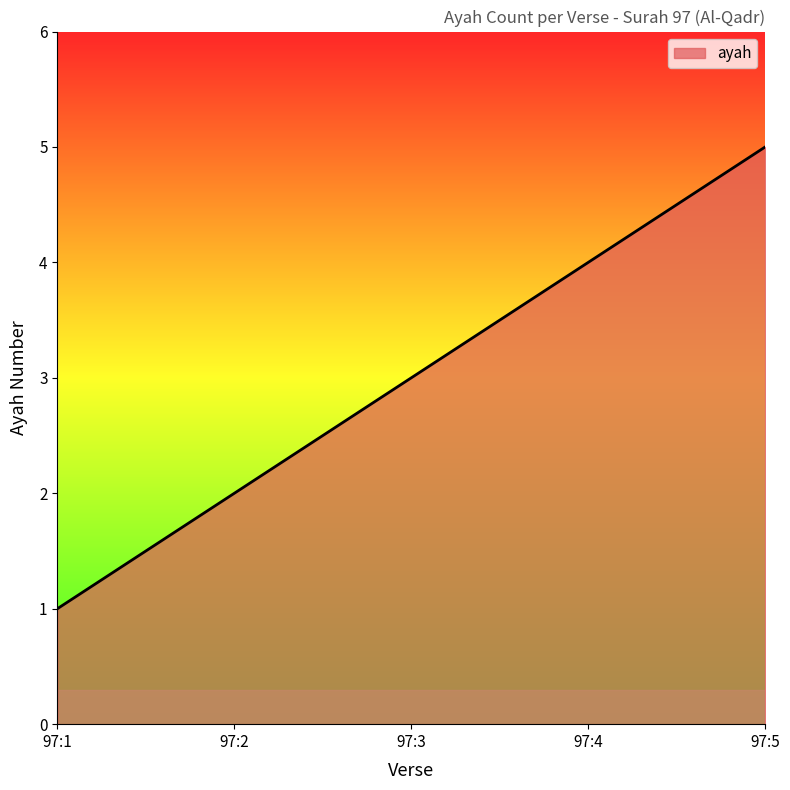

Reading left to right, list all the values displayed in this chart.

1	2	3	4	5